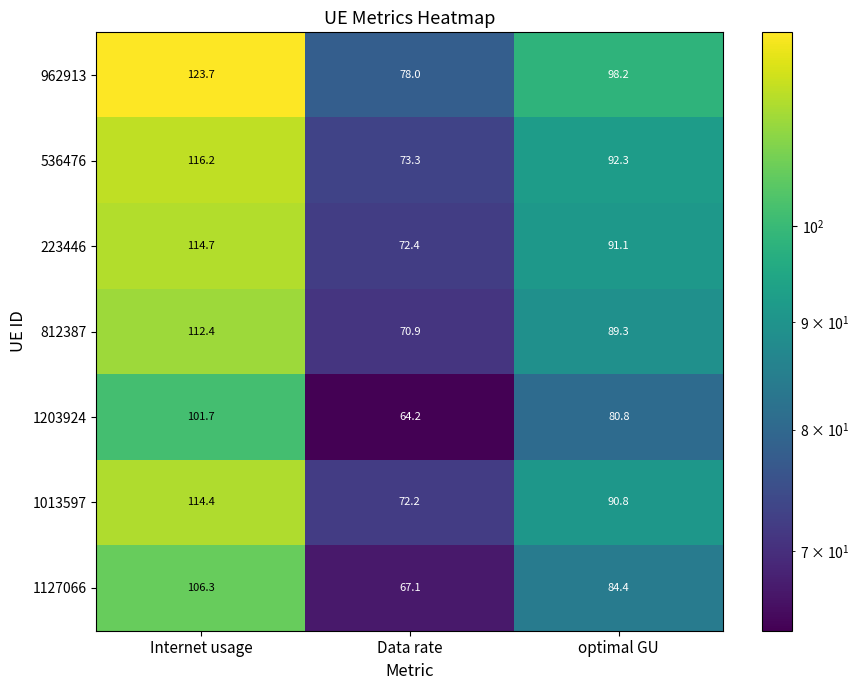

What is the difference between the highest and lowest values at Data rate?

13.8